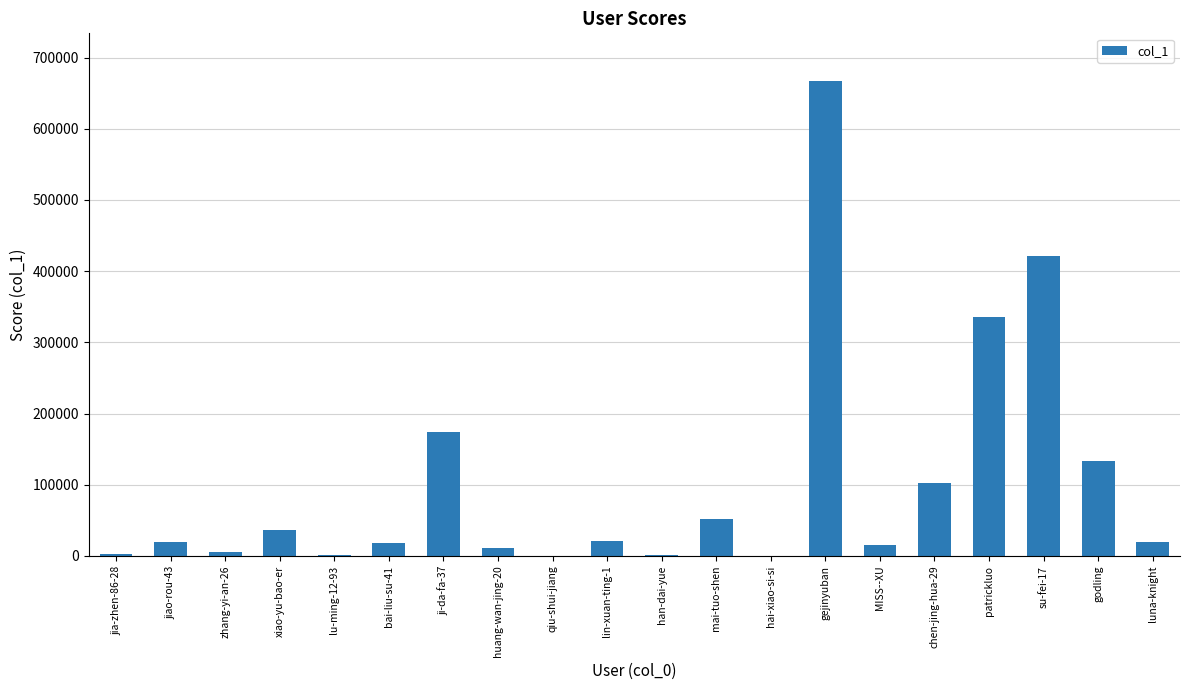

True or false: the data shows 51530 at mai-tuo-shen.

True